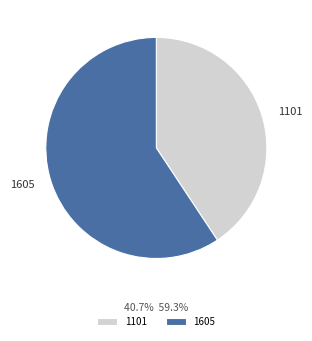

What is the largest slice in the pie chart?

1605